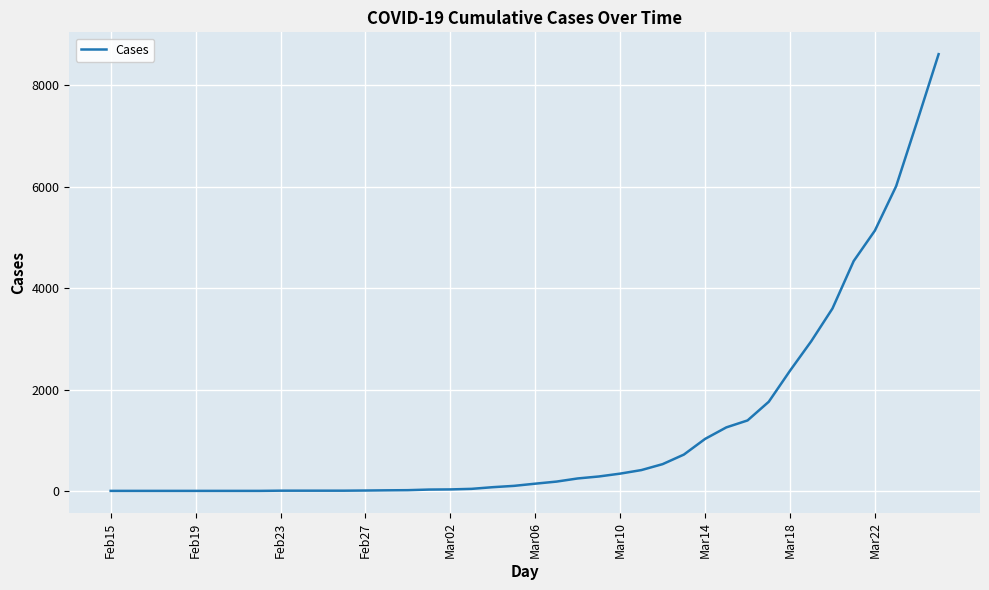

What is the average value?

1235